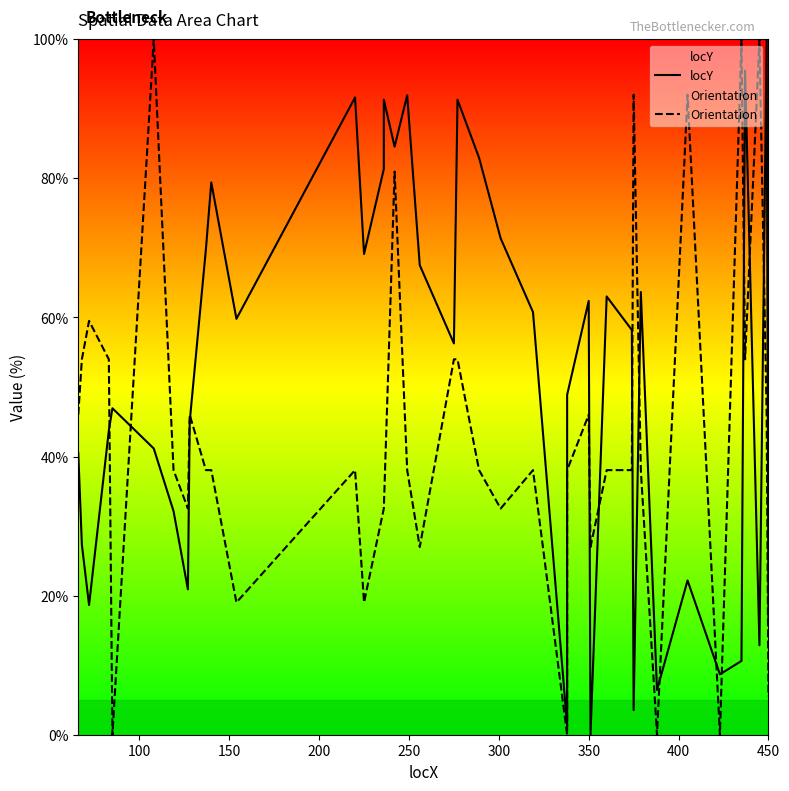

How many values in the Orientation series exceed 38?

27